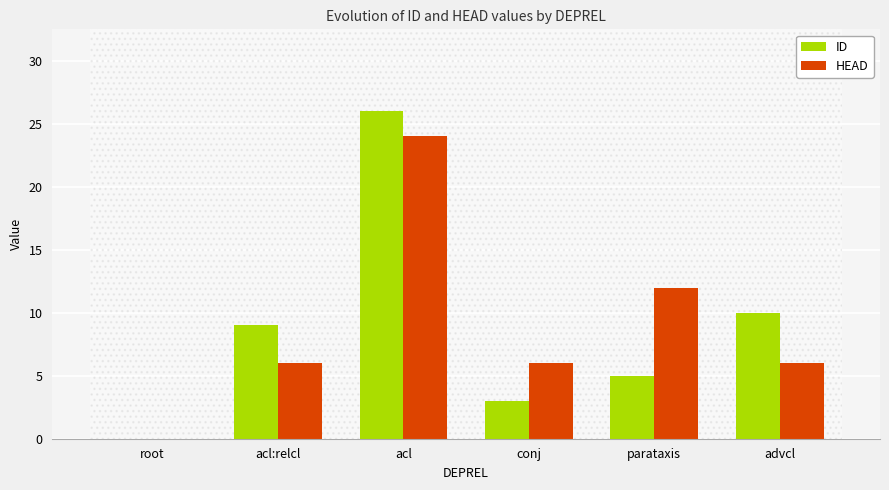

Reading left to right, transcribe all the data shown in this chart.

ID: root=0	acl:relcl=9	acl=26	conj=3	parataxis=5	advcl=10
HEAD: root=0	acl:relcl=6	acl=24	conj=6	parataxis=12	advcl=6